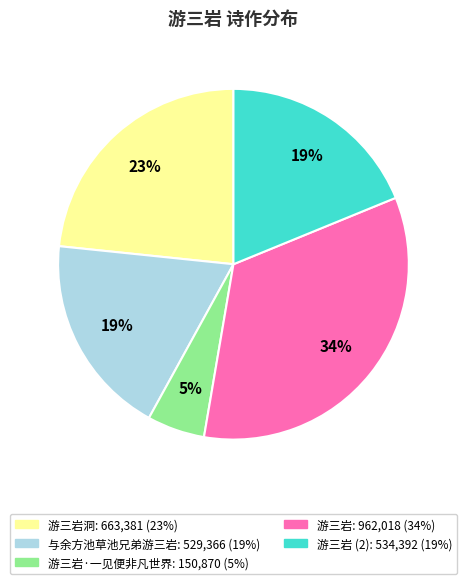

Does any single category account for the majority?

No